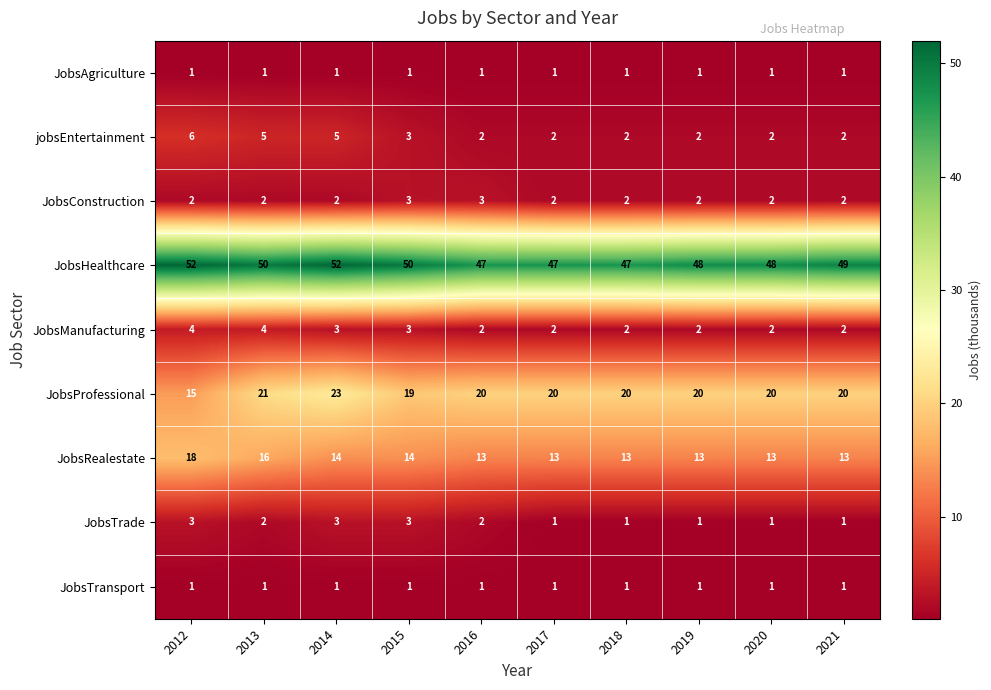

Which series changed the most between 2015 and 2018?

JobsHealthcare